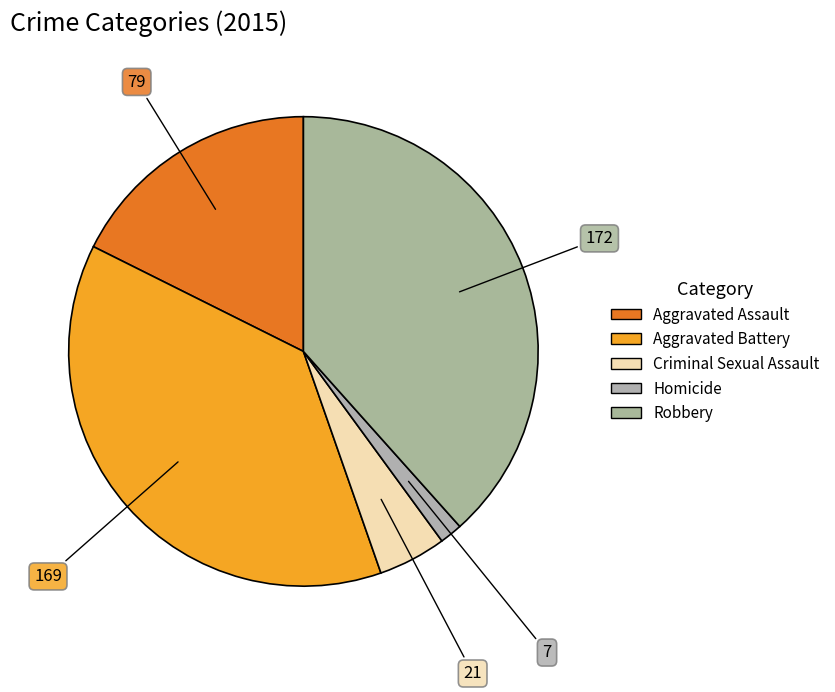

Which category has the smallest portion of the pie?

Homicide